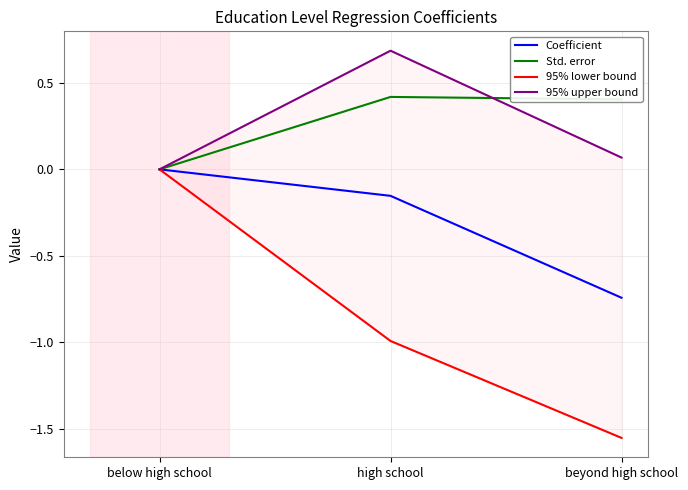

The value of 95% lower bound at beyond high school is -1.0. True or false?

False